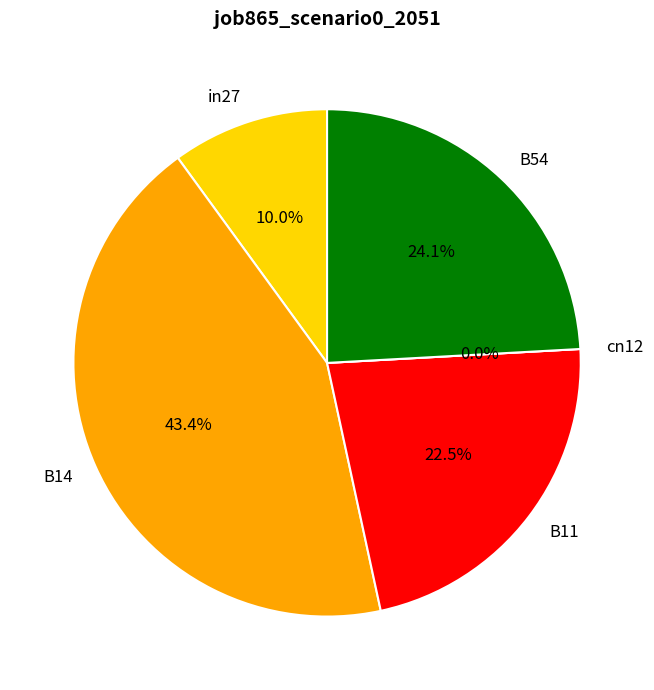

Does in27 account for over 50% of the chart?

No